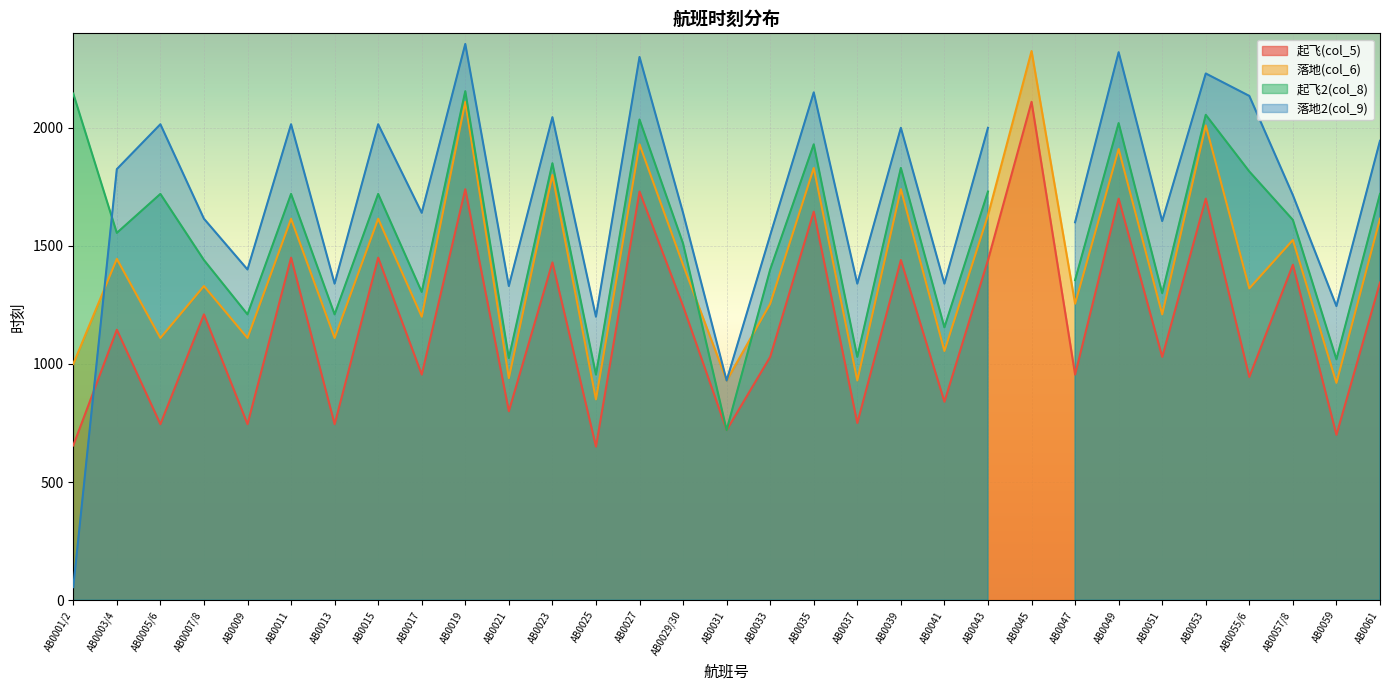

What is the difference between the maximum and minimum values in the 起飞(col_5) series?

1460